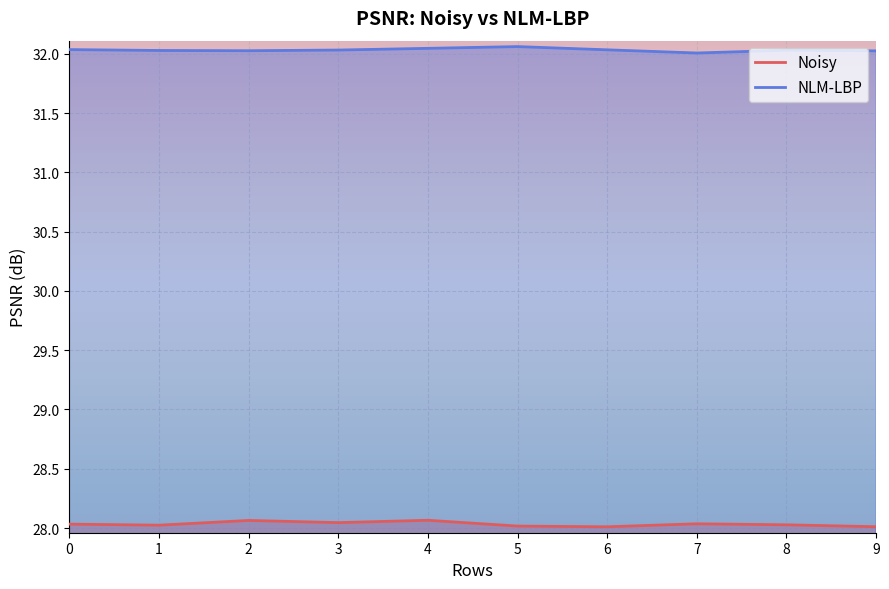

Is it true that Noisy equals 46.0 at 3?

False